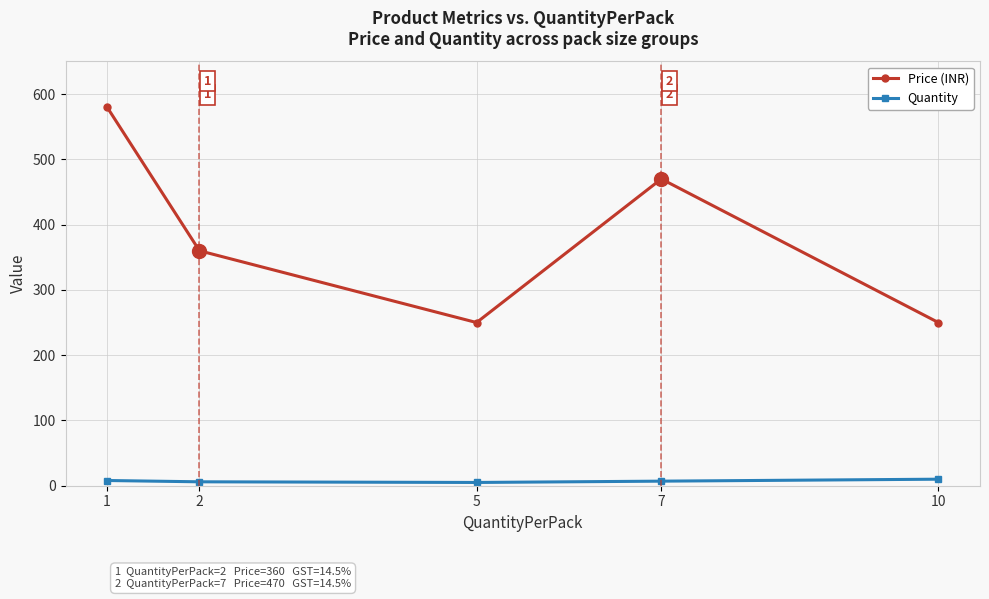

Rank the series by their average value, from highest to lowest.

Price (INR), Quantity